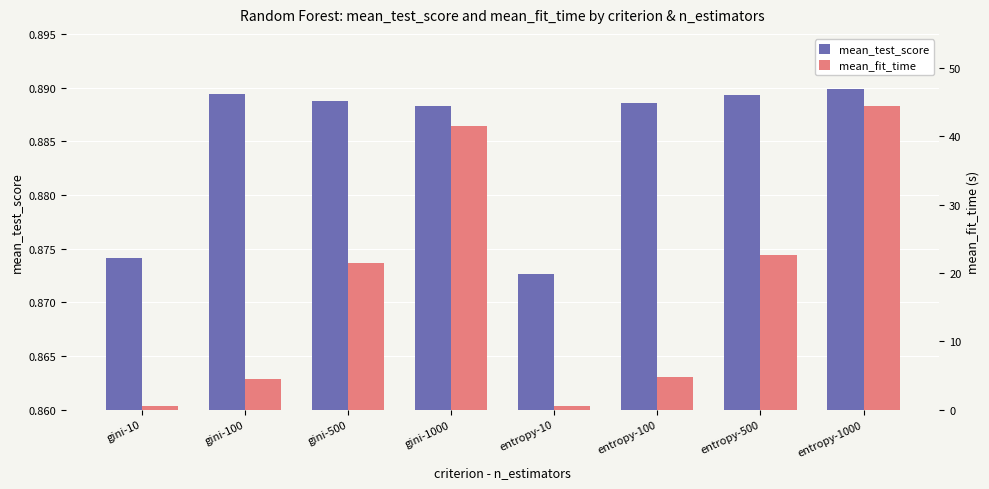

Which series has the largest total across all categories?

mean_fit_time